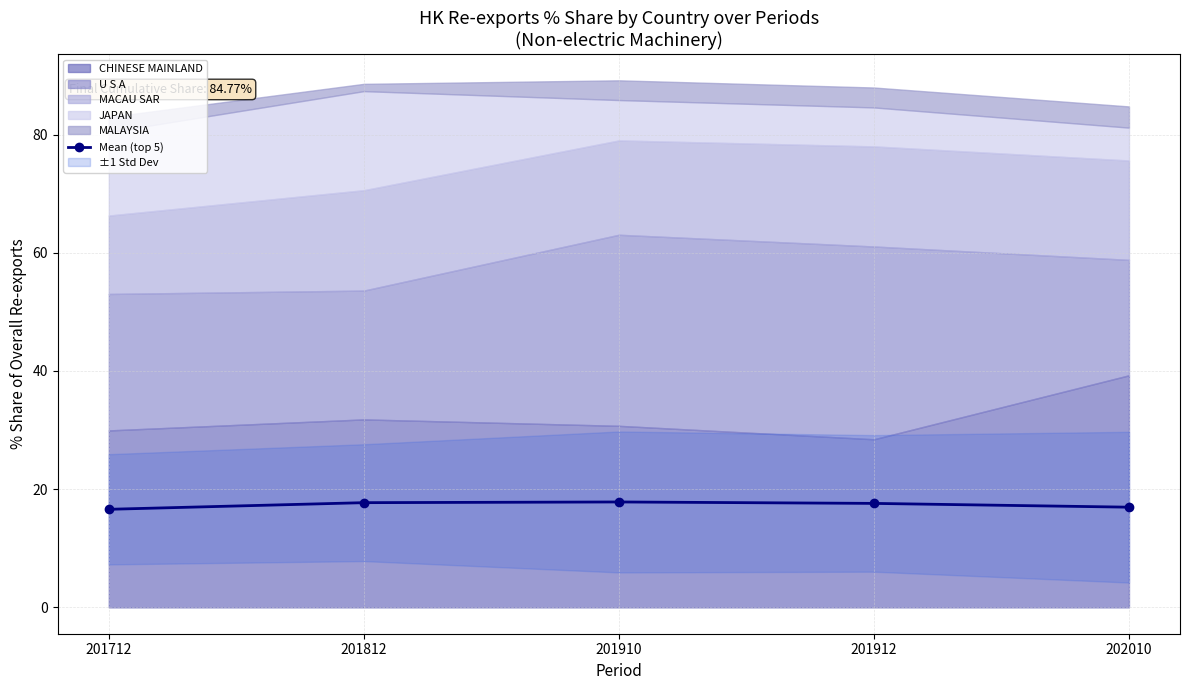

What is the smallest value displayed?

16.6